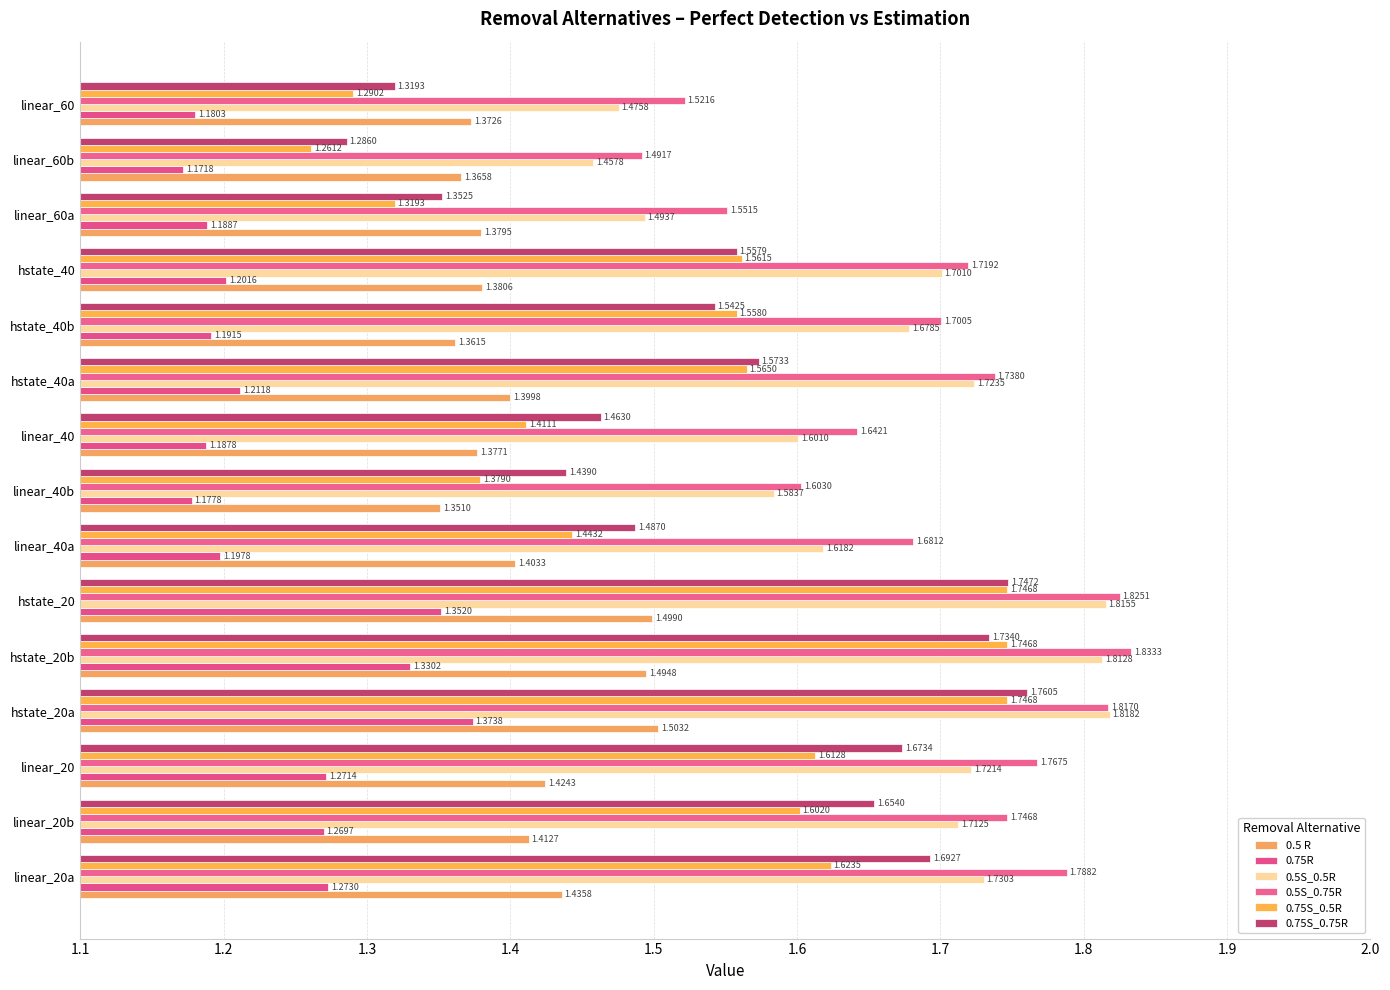

How many series are shown in this chart?

6